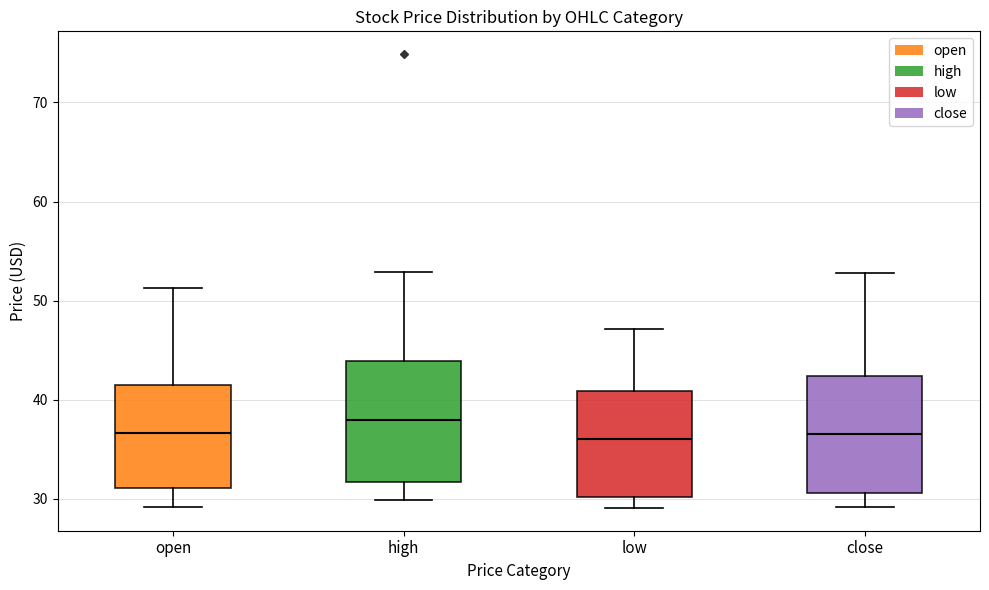

Where does the upper whisker of the box for low end on the y-axis? The values are not printed on the chart, so give them approximately, as read against the axis.

47